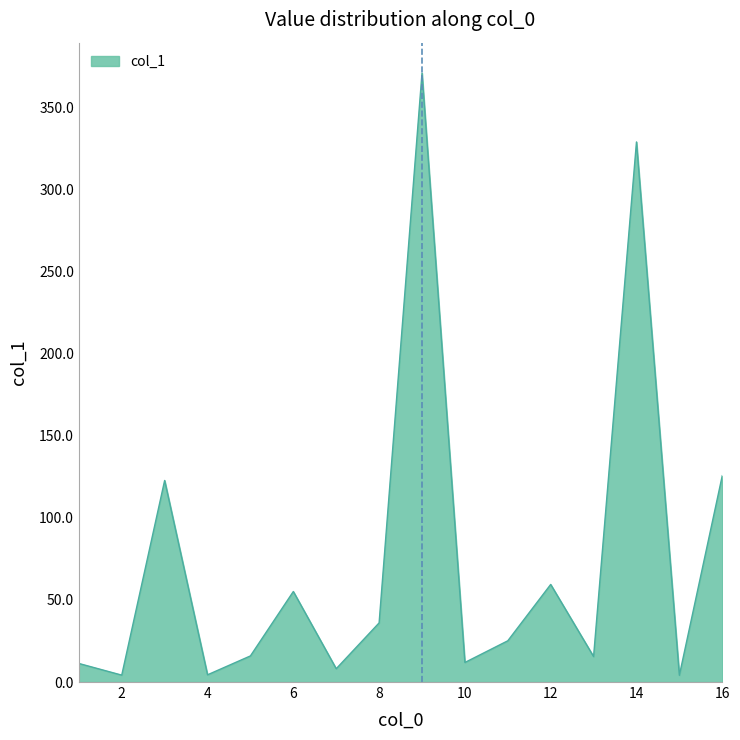

What is the greatest value displayed?

370.7